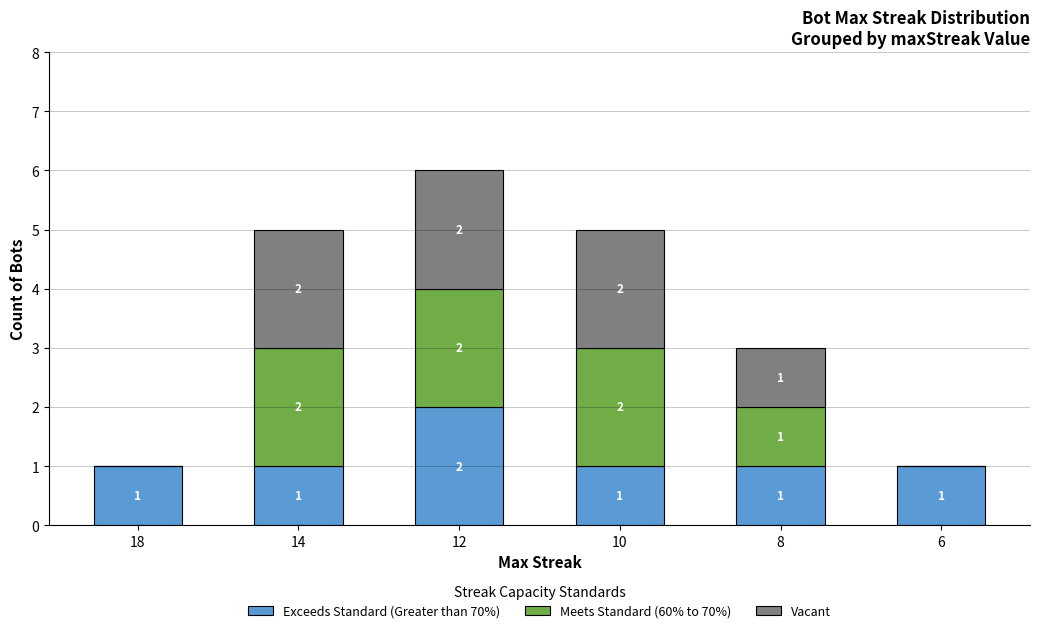

Are the bars grouped side by side (vs. stacked)?

No